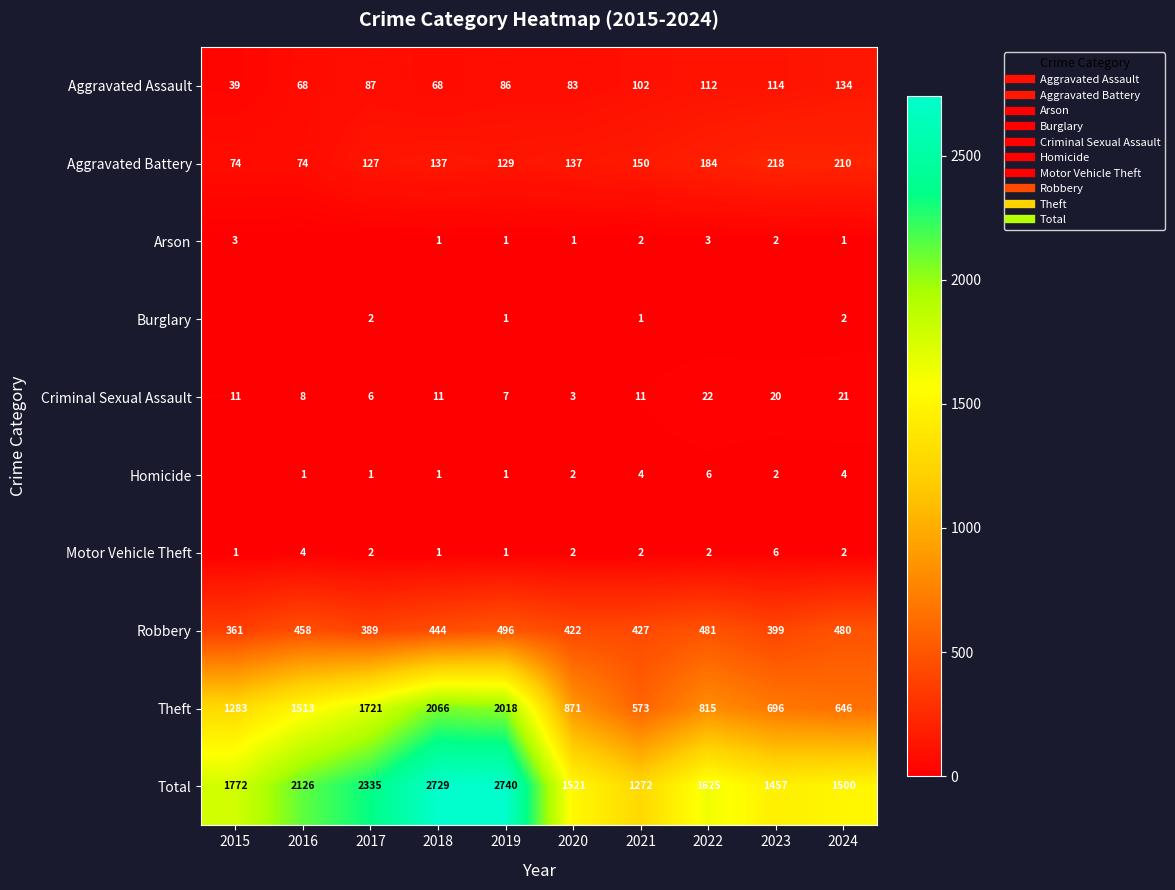

At which label does Aggravated Assault first exceed 87?

2021